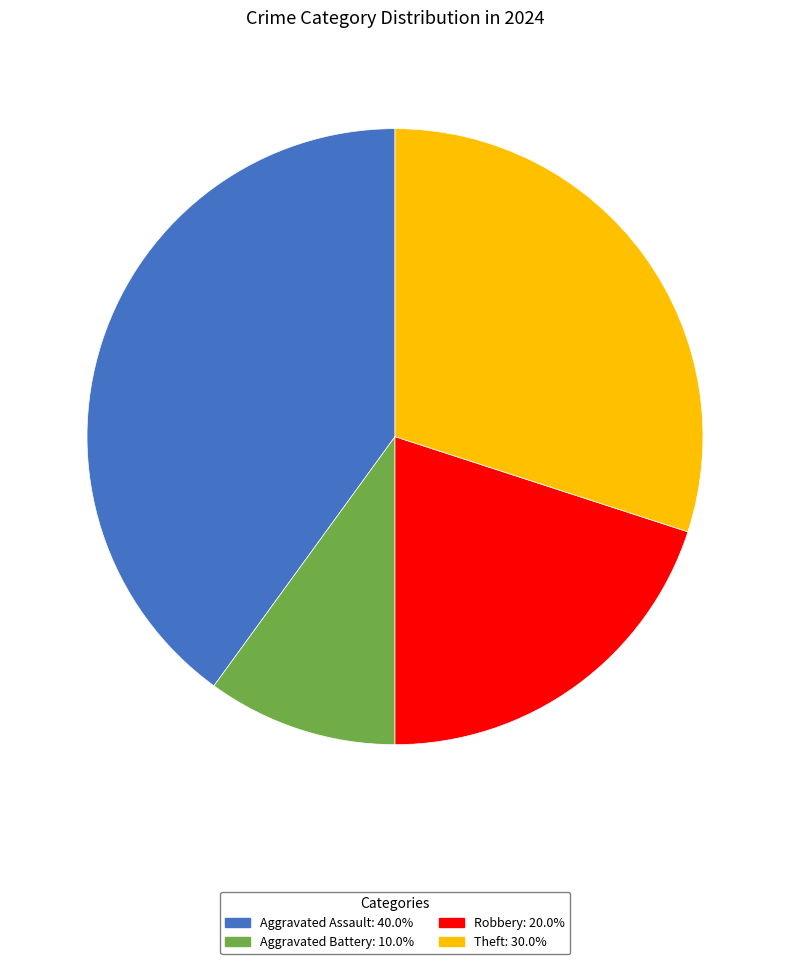

Which category has the smallest portion of the pie?

Aggravated Battery